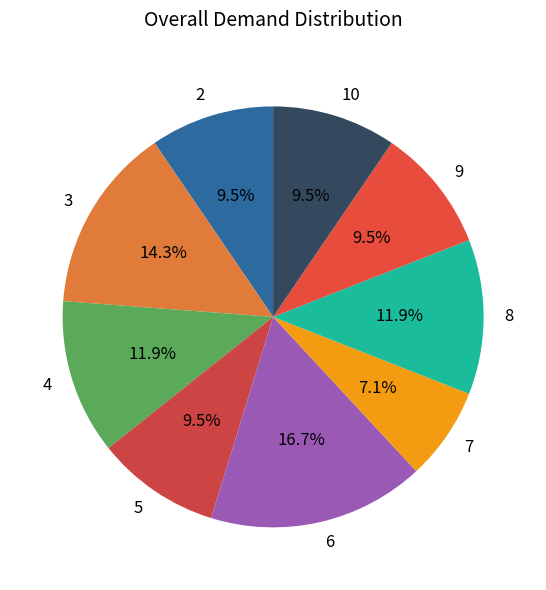

Which category has the smallest portion of the pie?

7